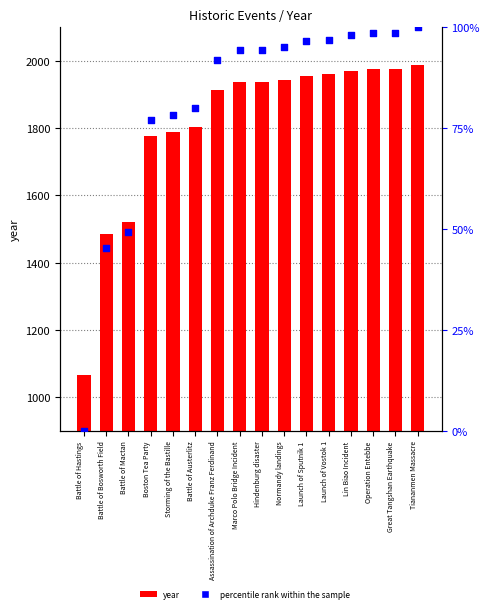

Which series has the largest Y range (max minus min)?

percentile rank within the sample